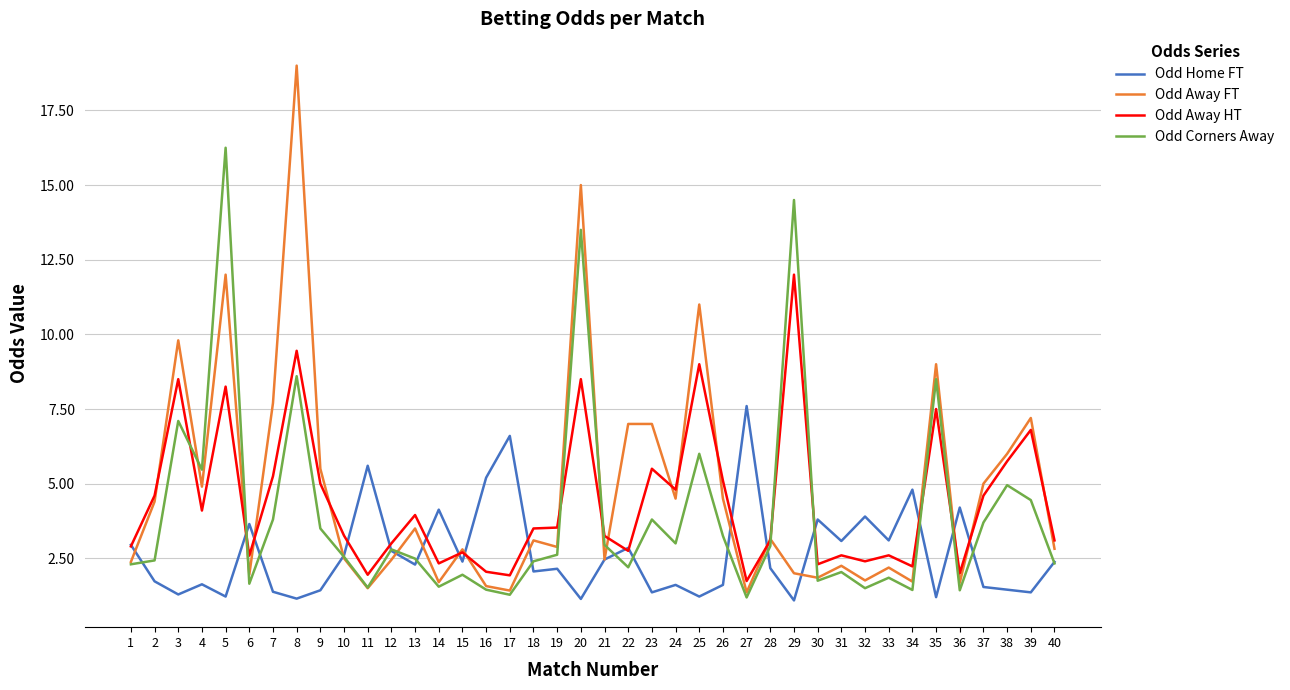

At 20, list the series in order from largest to smallest.

Odd Away FT, Odd Corners Away, Odd Away HT, Odd Home FT